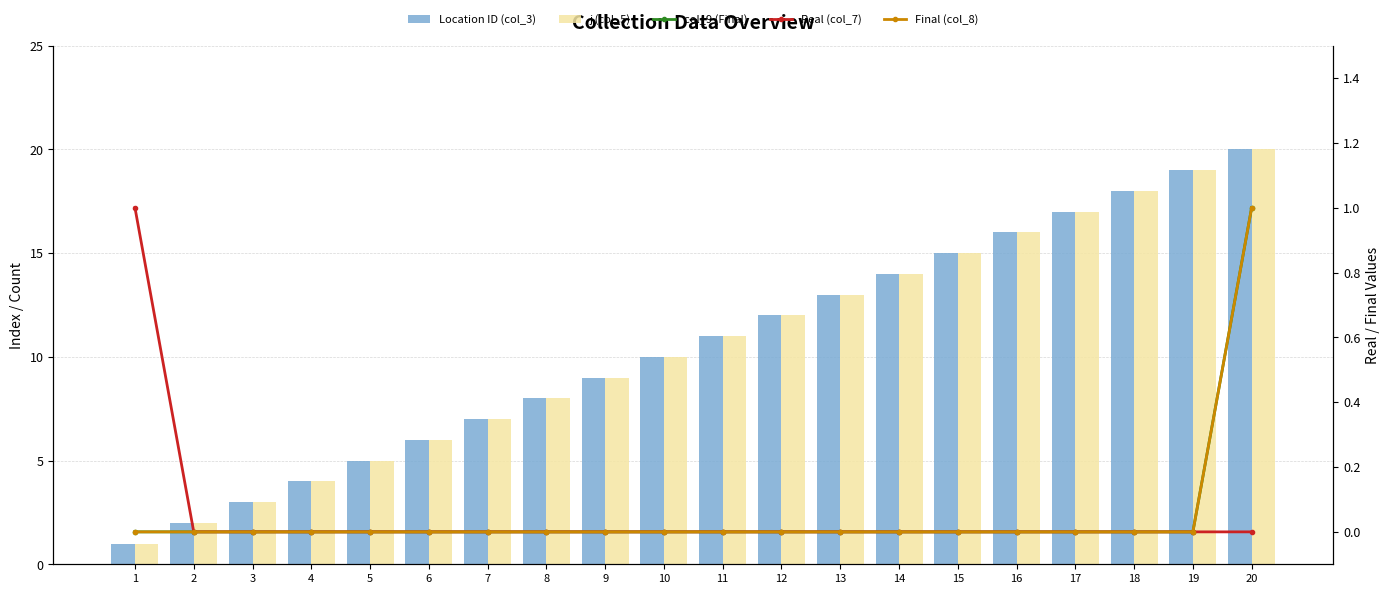

The value of Location ID (col_3) at 4 is 4. True or false?

True